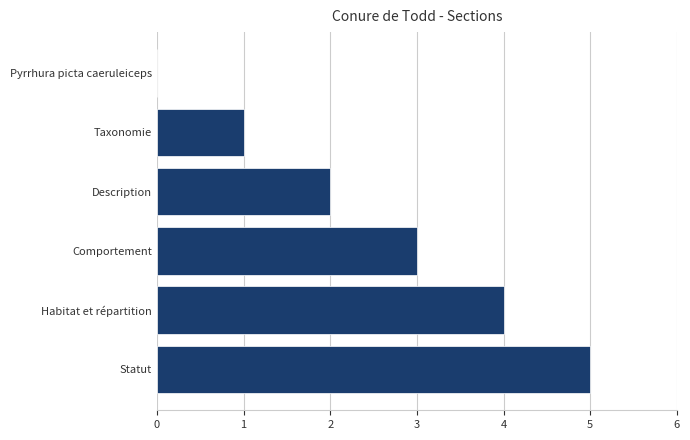

What is the sum of all values?

15